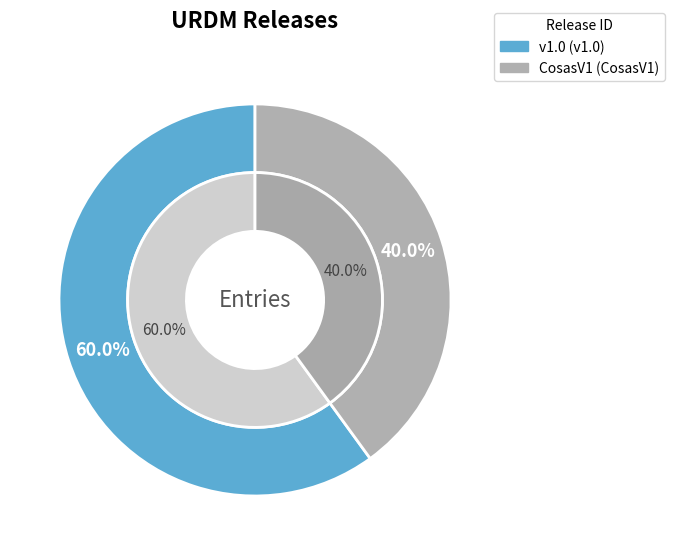

To the nearest percent, what is the average slice percentage?

50%